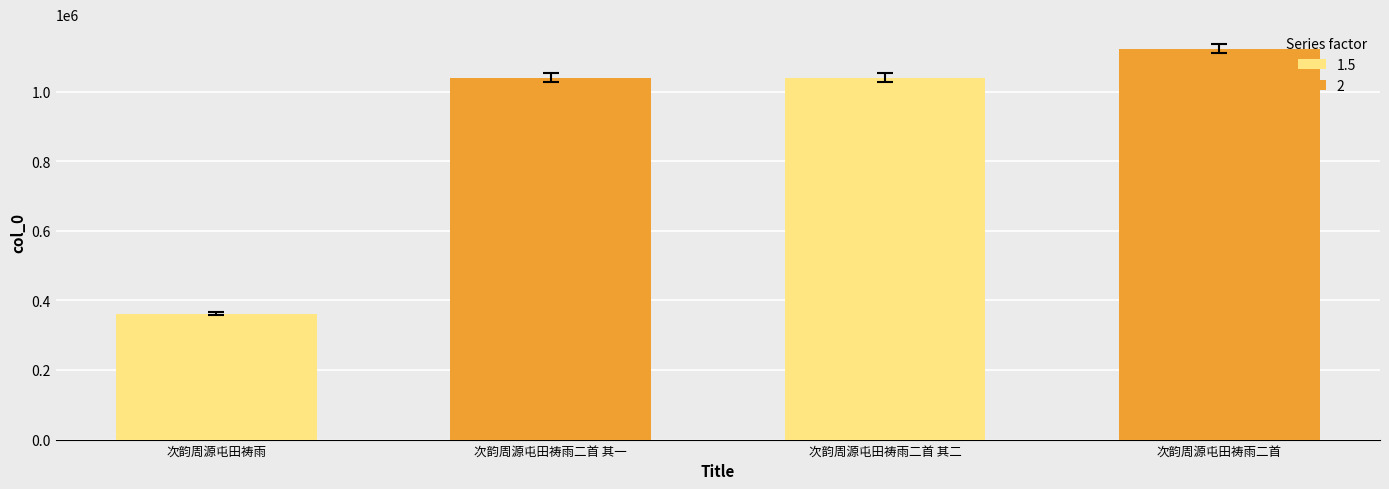

Does the chart contain stacked bars?

No